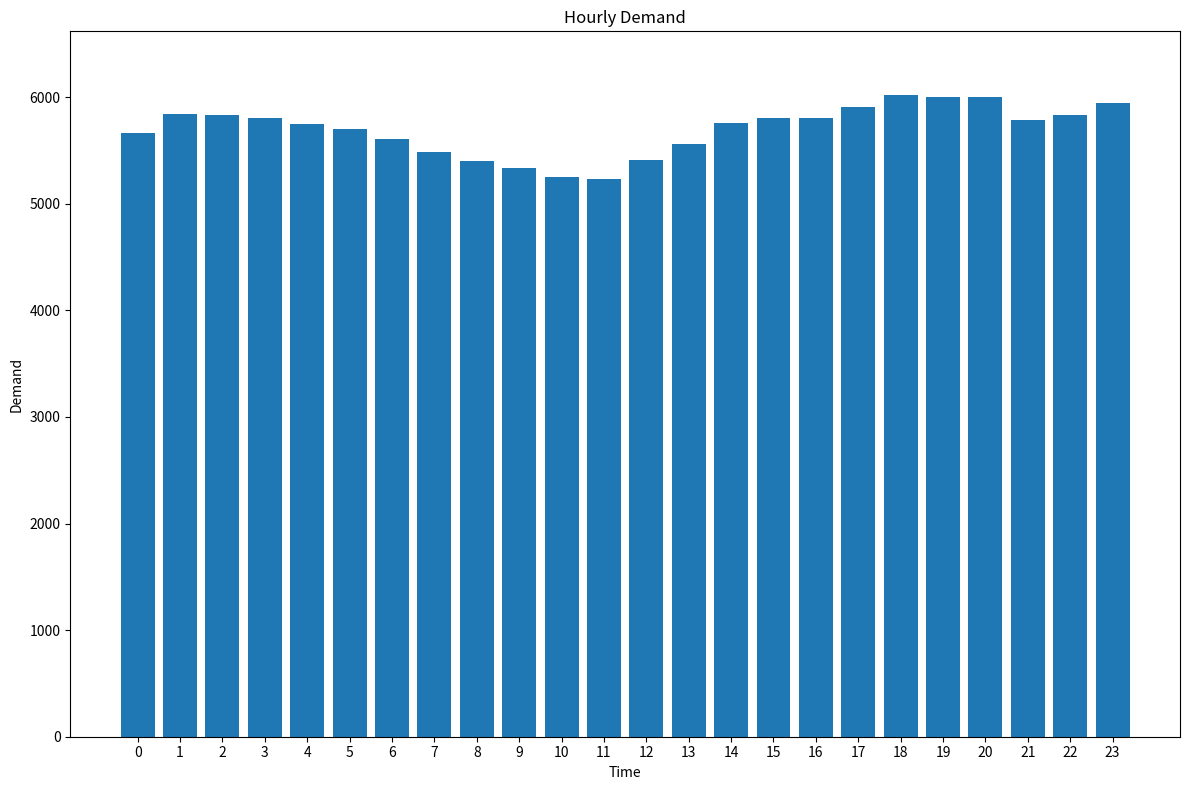

How many bars are there in total?

24